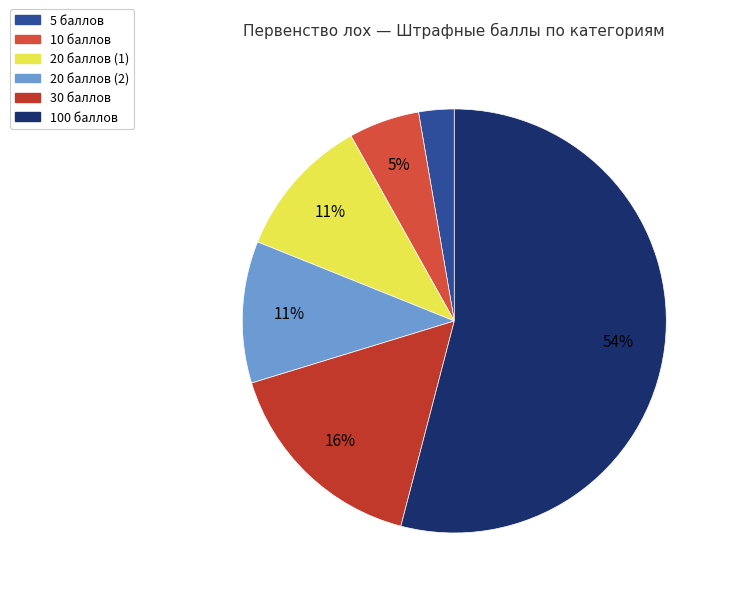

Count the number of slices in the pie.

6